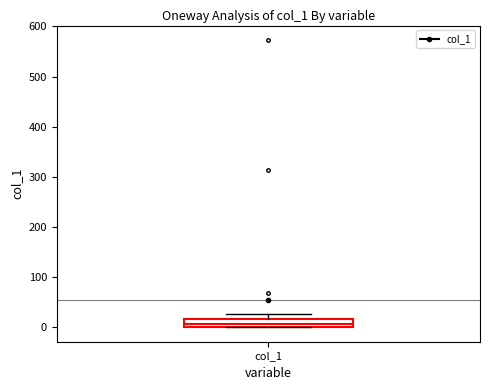

Transcribe this box plot: give where the median line is, the range the box spans, and where the two whiskers end, as read against the y-axis. The values are not printed on the chart, so give them approximately, as read against the axis.

median 10, box 0 to 20, whiskers 0 to 30